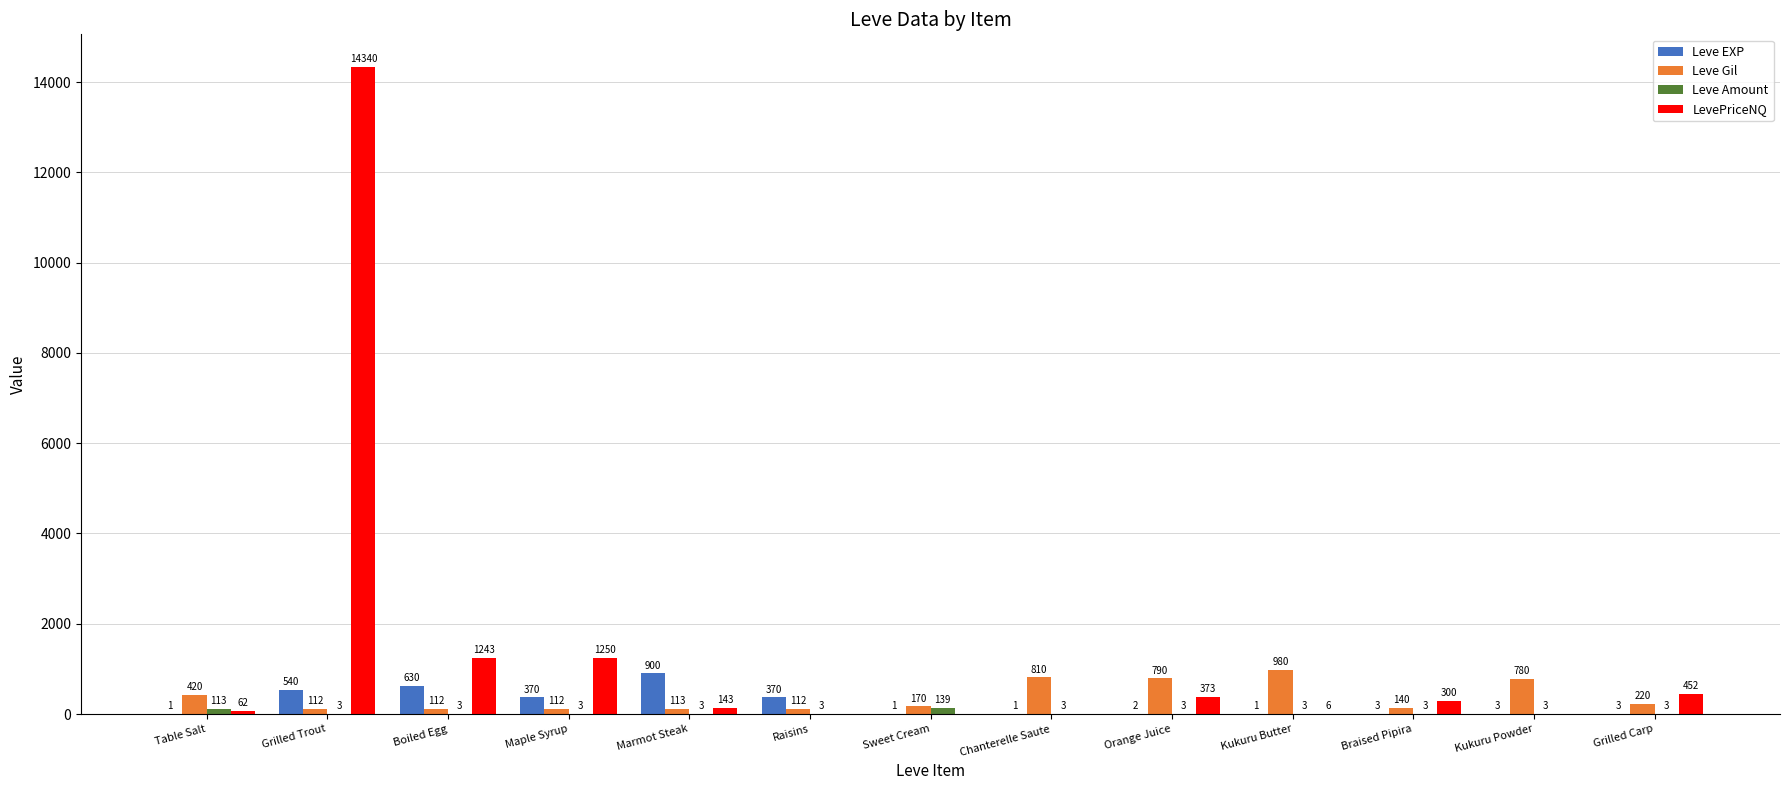

What is the greatest value displayed?

14340.0